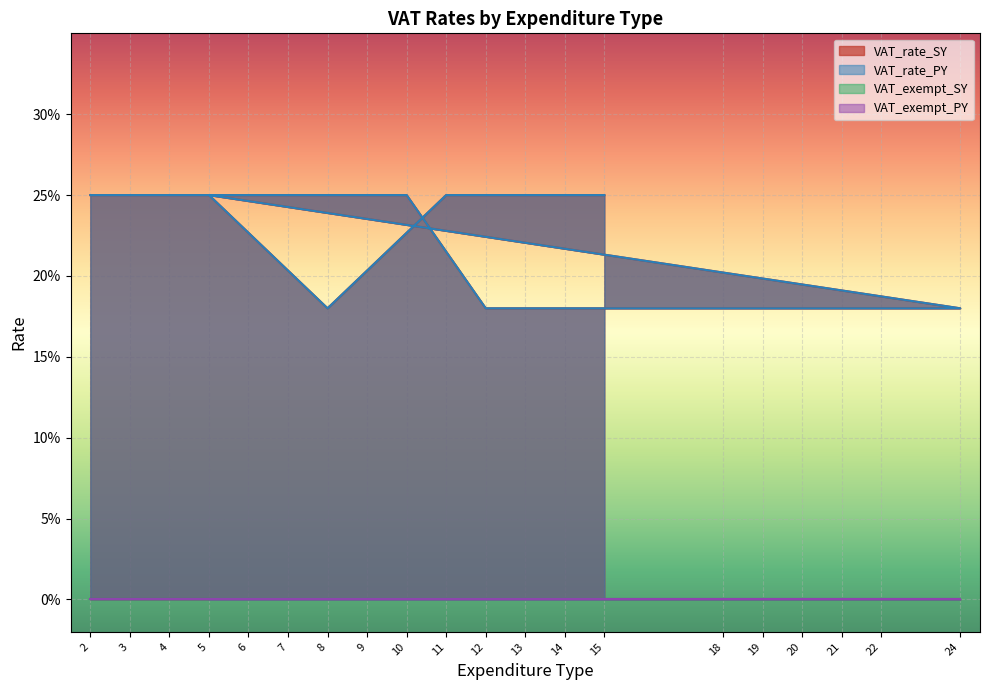

At which label is VAT_rate_PY closest to 0?

12